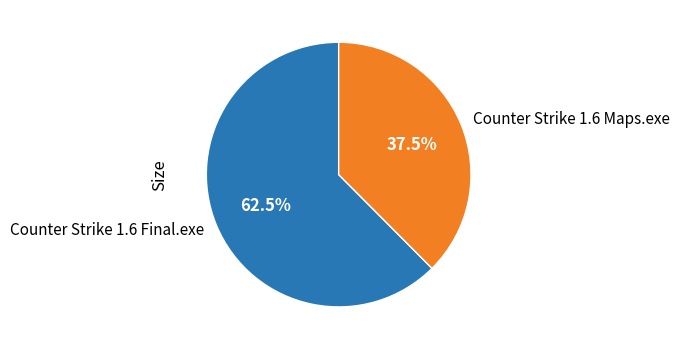

Which category has the smallest portion of the pie?

Counter Strike 1.6 Maps.exe